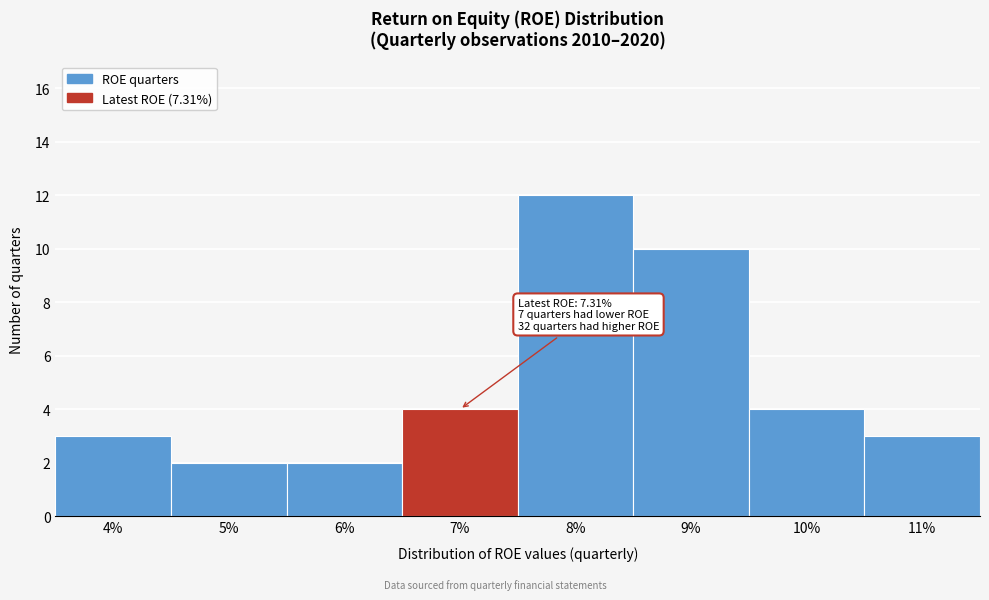

Reading right to left, extract all data points from this chart.

11%=3	10%=4	9%=10	8%=12	7%=4	6%=2	5%=2	4%=3